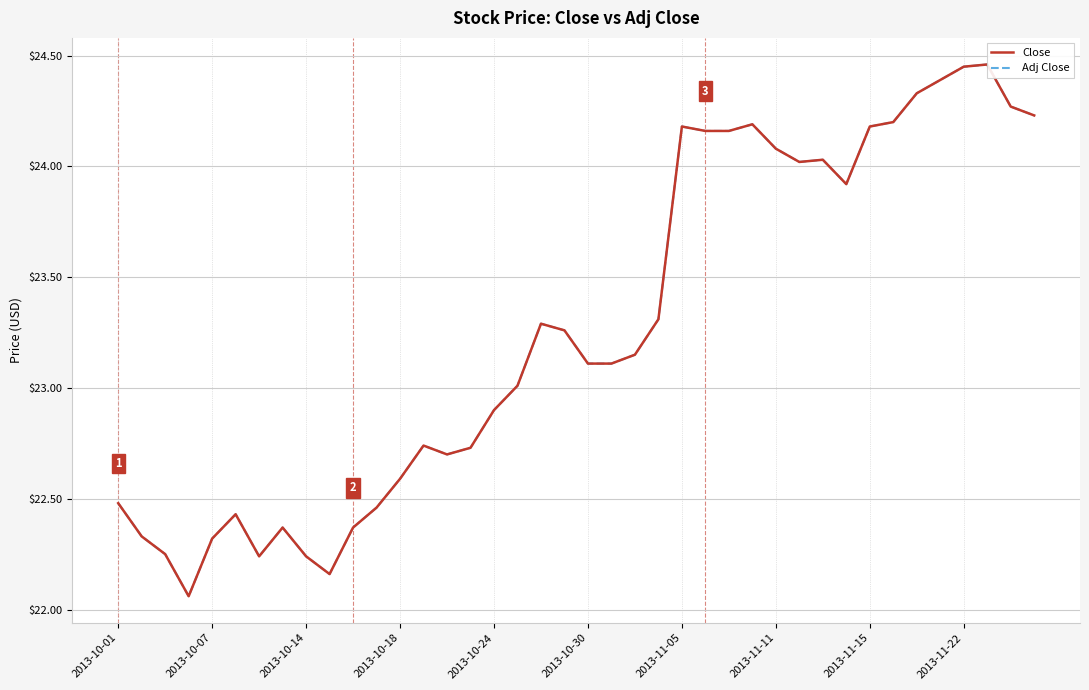

Which series has the largest range (max minus min)?

Close